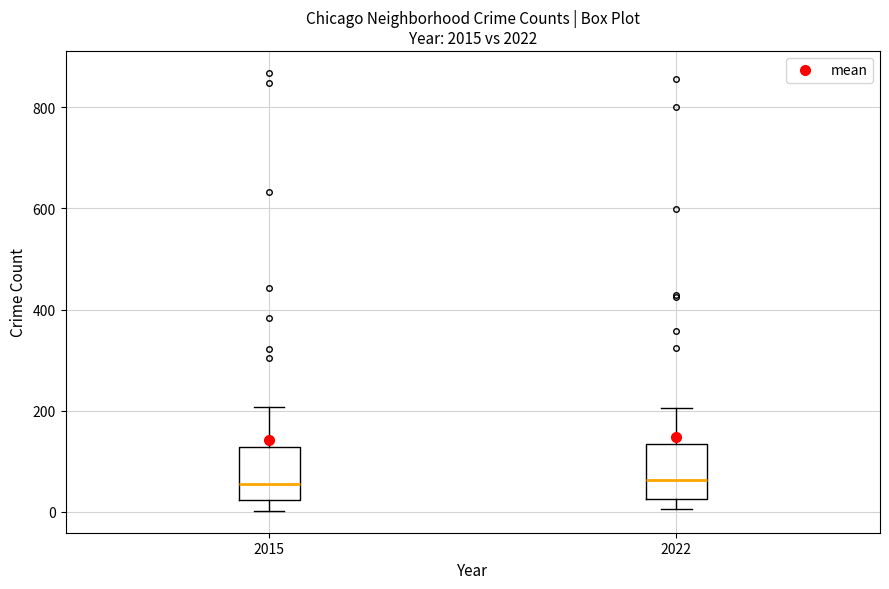

Where is the lower edge of the box at x = 2015 on the y-axis? The values are not printed on the chart, so give them approximately, as read against the axis.

20